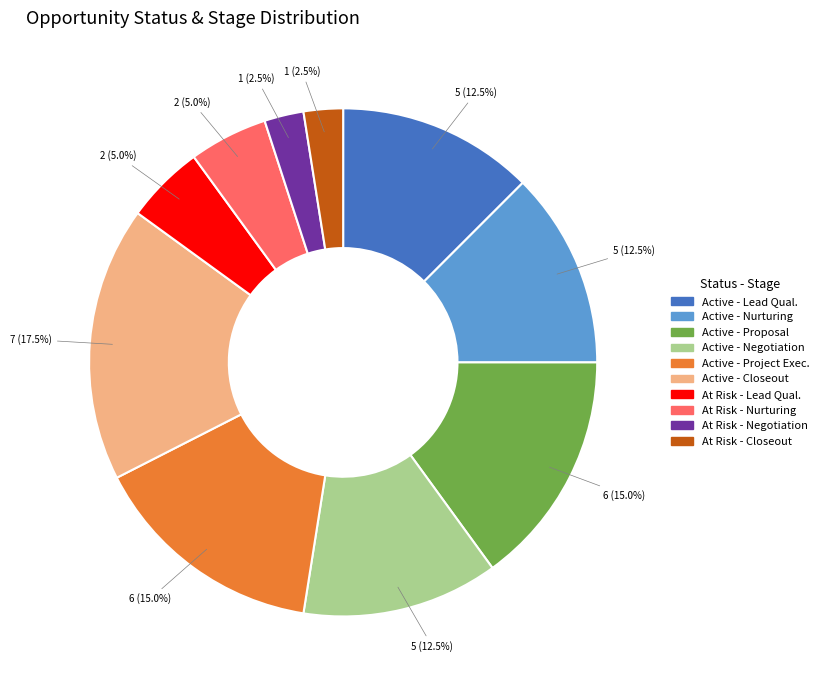

Combined, what portion of the pie is Active - Proposal and Active - Closeout?

32.5%